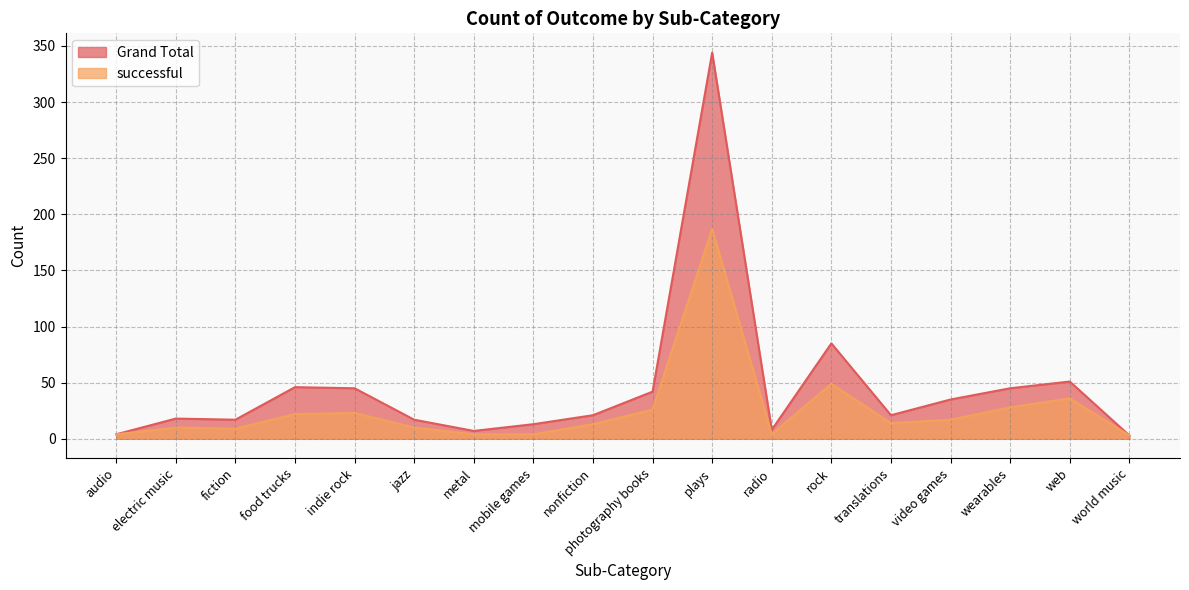

What is the sum of the Grand Total values at video games and wearables?

80